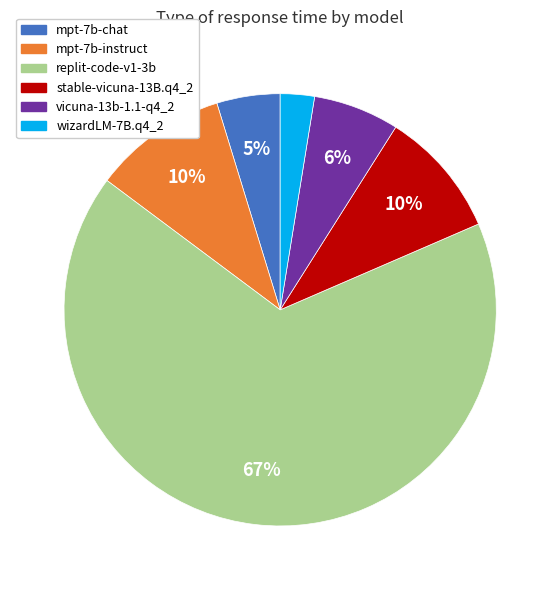

What percentage is the vicuna-13b-1.1-q4_2 slice, to the nearest percent?

6%